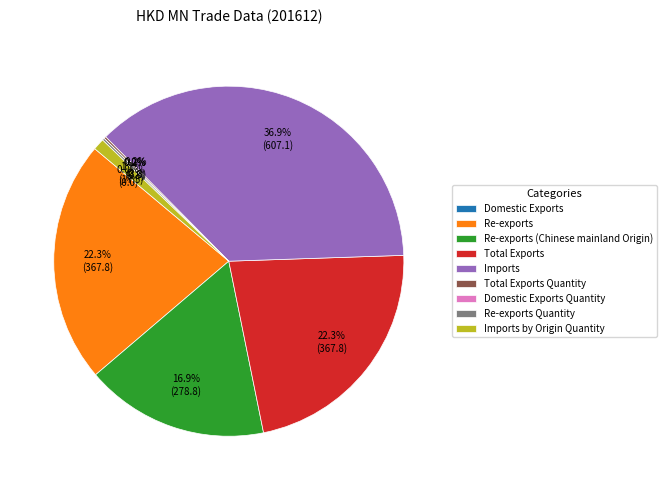

Is there a majority slice in this chart?

No